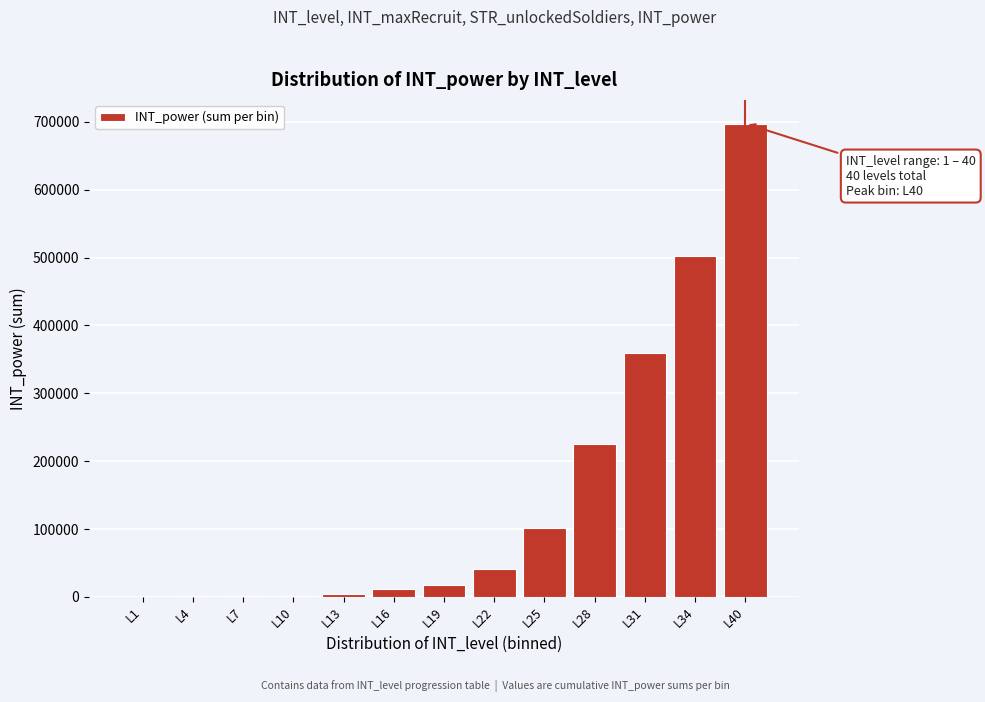

What is the sum of all values?

1964247